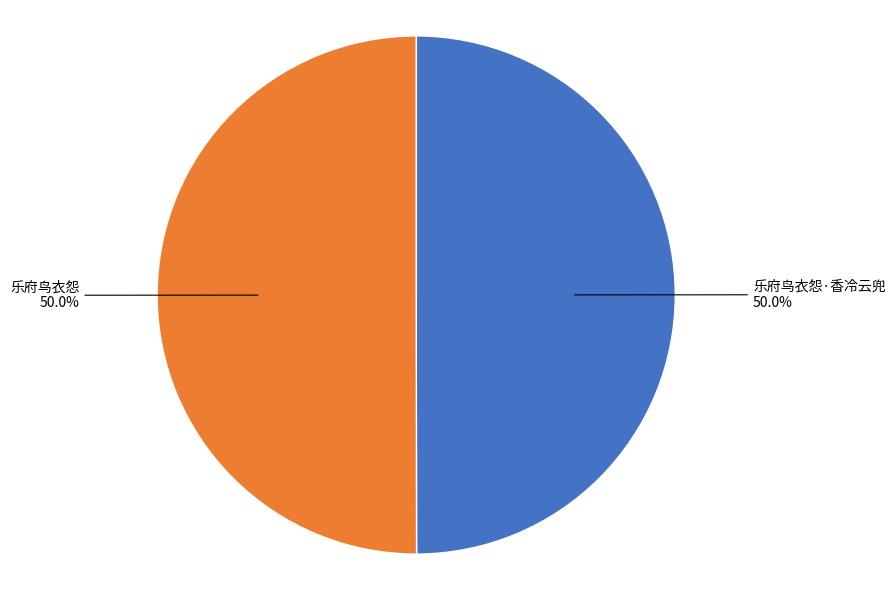

To the nearest percent, what portion does 乐府鸟衣怨·香冷云兜 represent?

50%